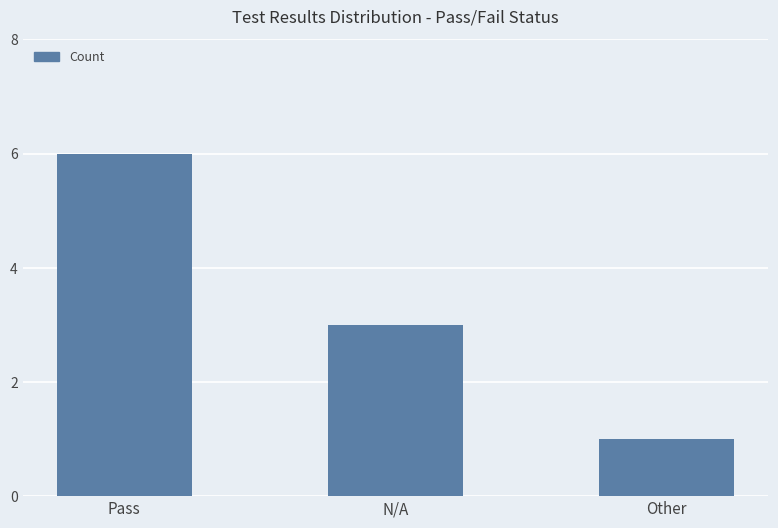

Rank the categories by value from highest to lowest.

Pass, N/A, Other